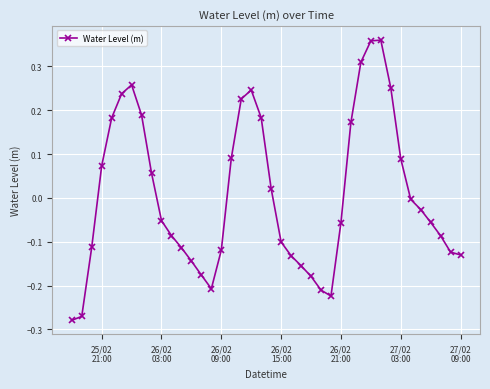

What is the difference between the second highest and second lowest values?

0.6